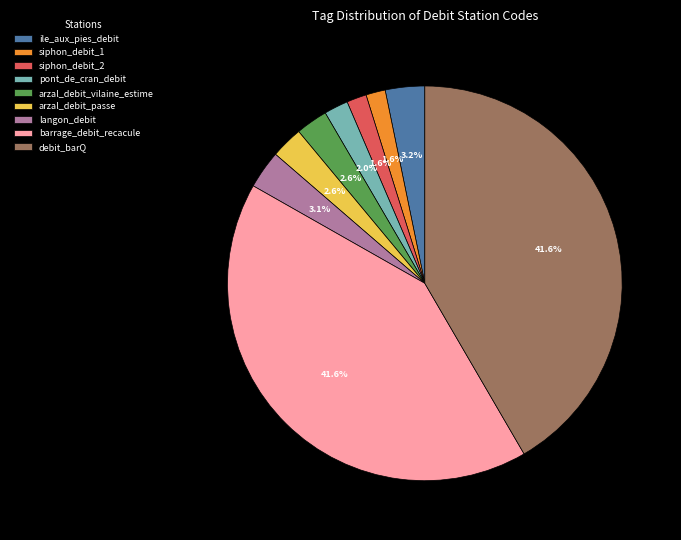

Does barrage_debit_recacule represent more than half of the total?

No